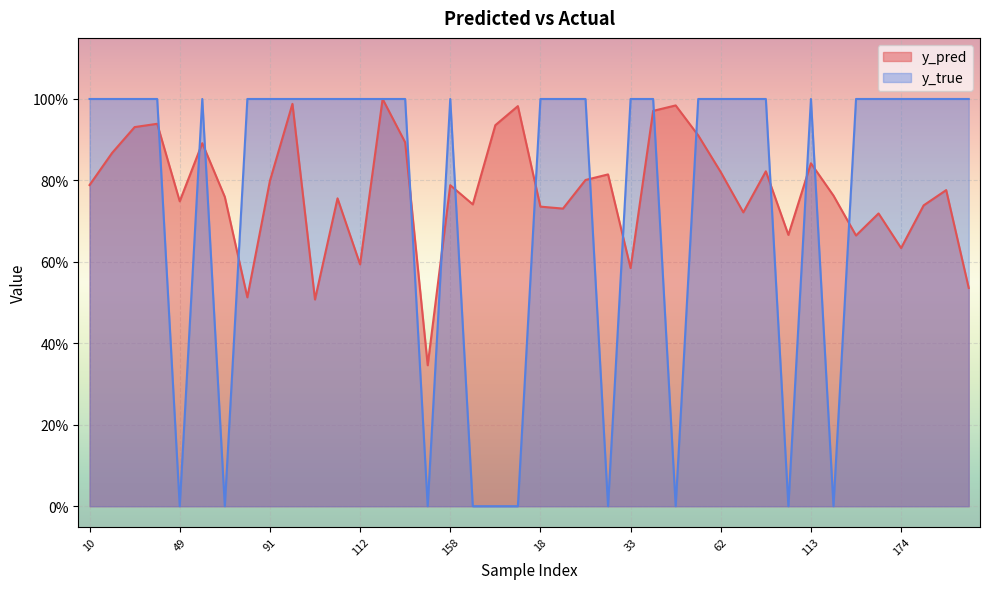

Reading left to right, list all the values displayed in this chart.

y_pred: 0.8	0.9	0.9	0.9	0.7	0.9	0.8	0.5	0.8	1.0	0.5	0.8	0.6	1.0	0.9	0.3	0.8	0.7	0.9	1.0	0.7	0.7	0.8	0.8	0.6	1.0	1.0	0.9	0.8	0.7	0.8	0.7	0.8	0.8	0.7	0.7	0.6	0.7	0.8	0.5
y_true: 1.0	1.0	1.0	1.0	0.0	1.0	0.0	1.0	1.0	1.0	1.0	1.0	1.0	1.0	1.0	0.0	1.0	0.0	0.0	0.0	1.0	1.0	1.0	0.0	1.0	1.0	0.0	1.0	1.0	1.0	1.0	0.0	1.0	0.0	1.0	1.0	1.0	1.0	1.0	1.0